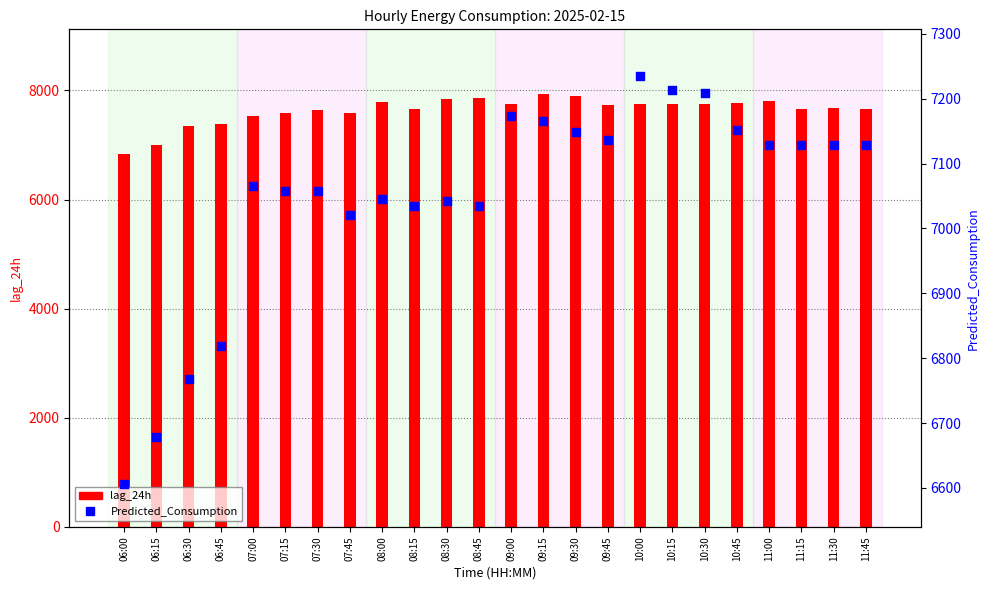

At how many categories does at least one series exceed 7602?

17